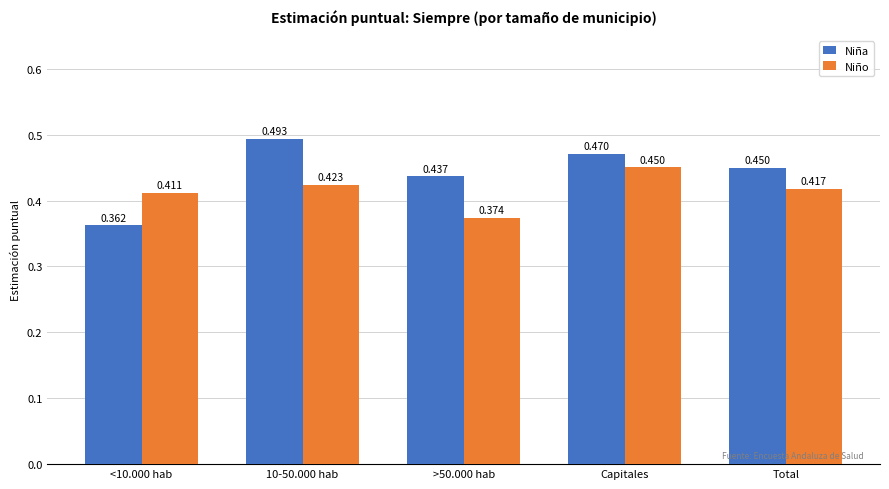

True or false: Niña has a value of 0.6 at <10.000 hab.

False